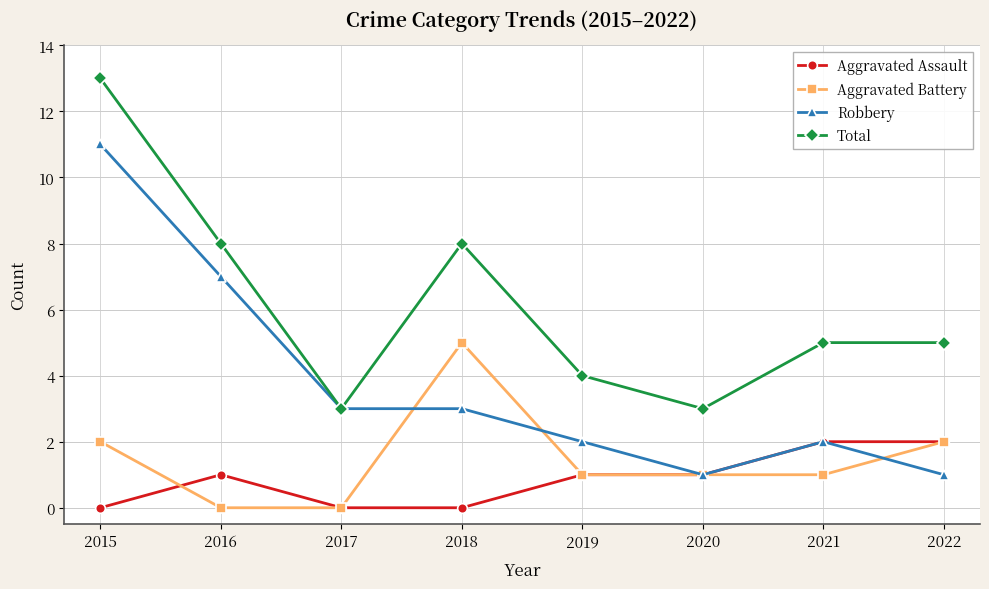

At which category does the chart reach its peak across all series?

2015